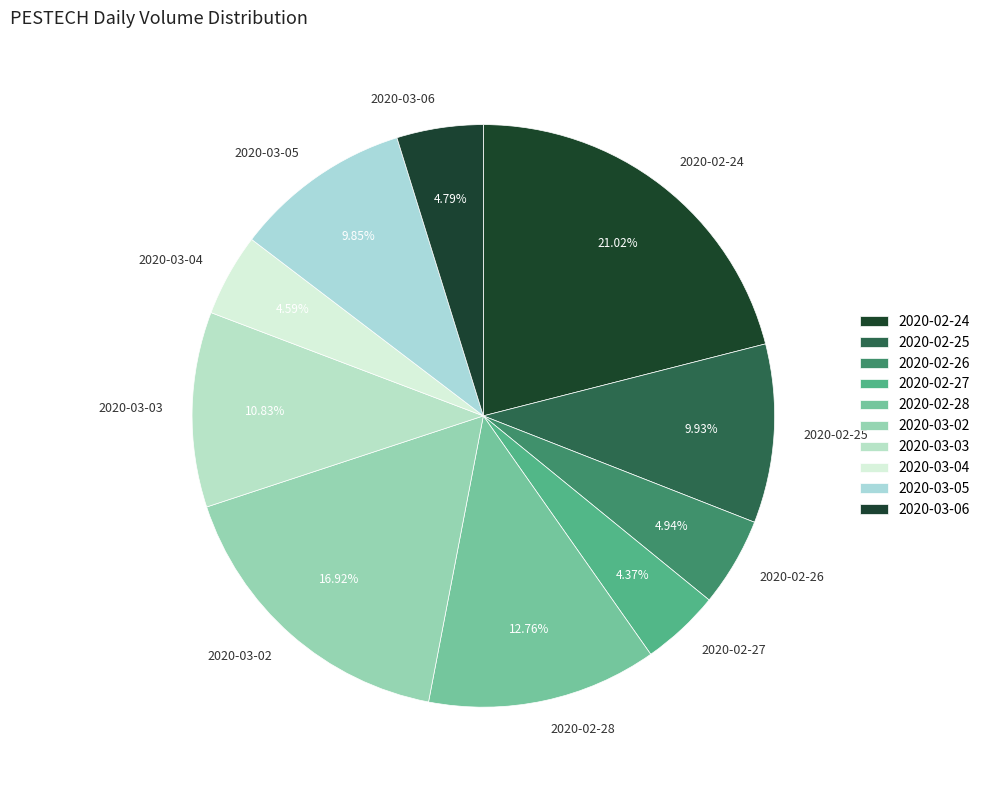

What percentage do 2020-02-26 and 2020-03-06 together represent?

9.7%